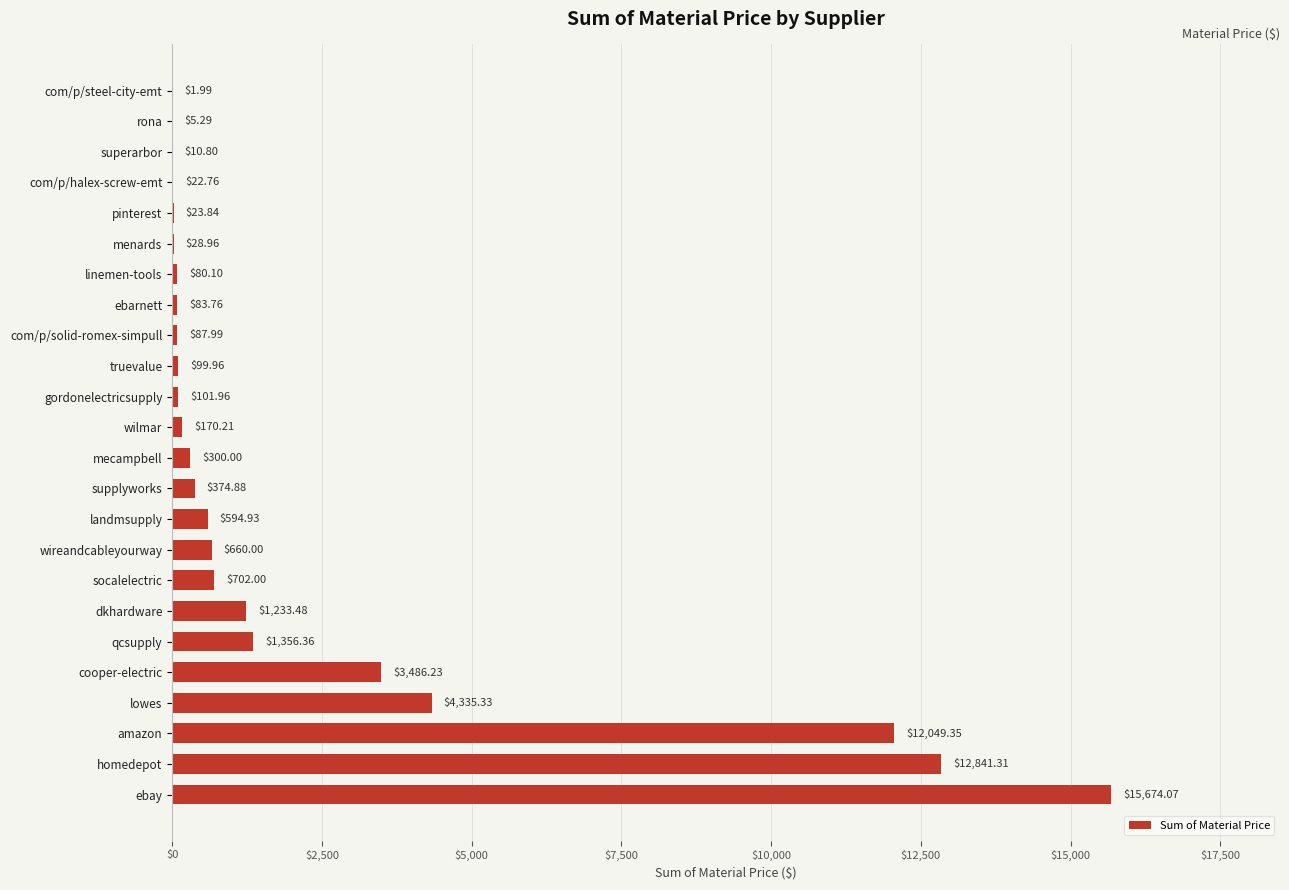

Where is the data nearest to the value 7838?

lowes